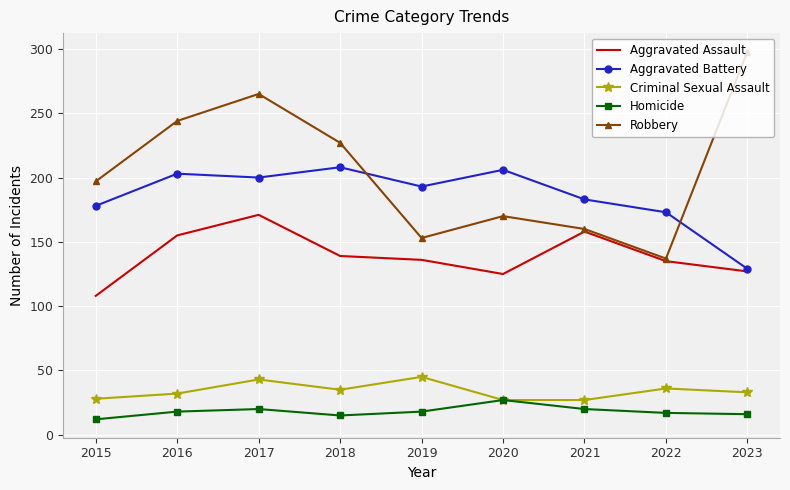

Where is the first local maximum for Robbery?

2017